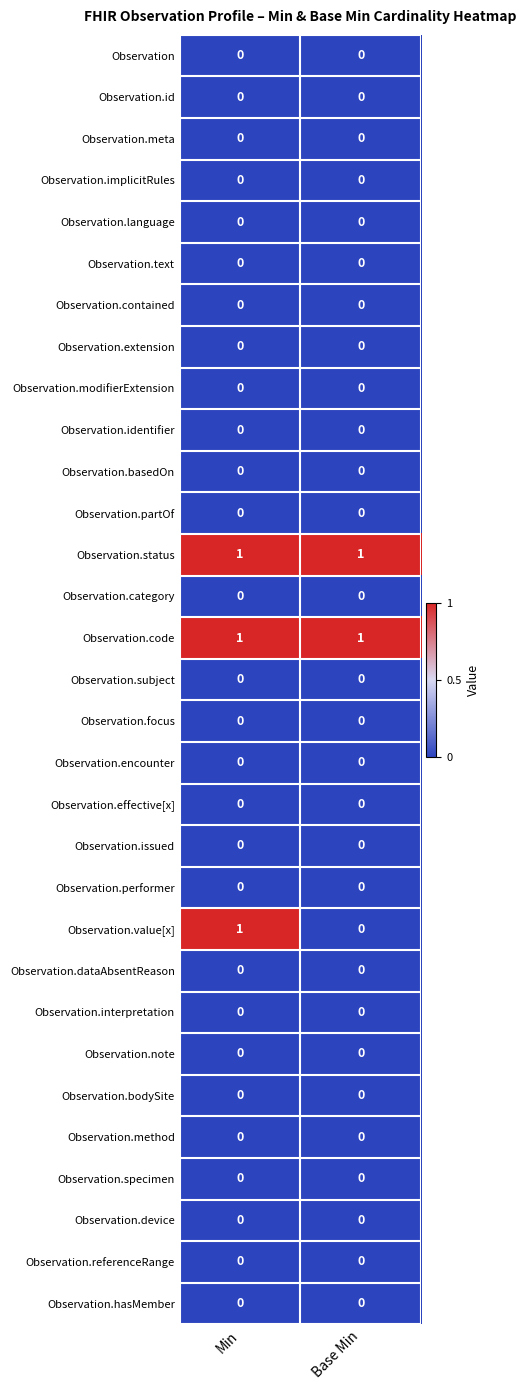

Which series has the largest range (max minus min)?

Observation.value[x]